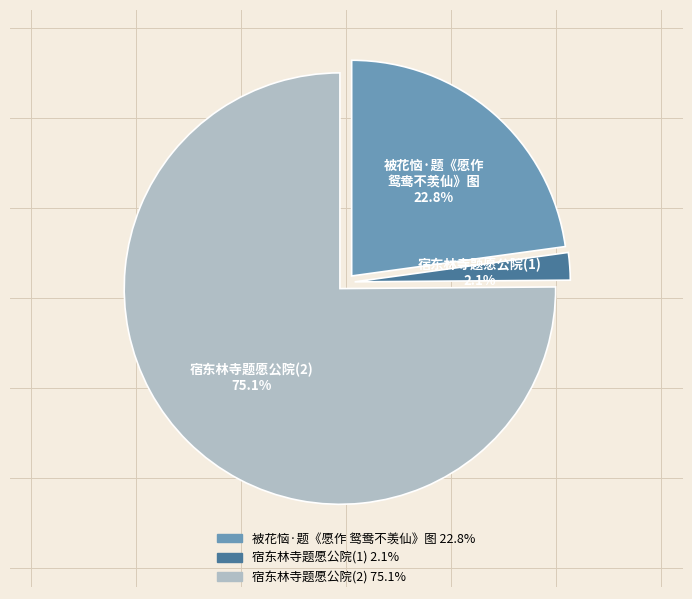

Is there any slice that represents more than half of the pie?

Yes